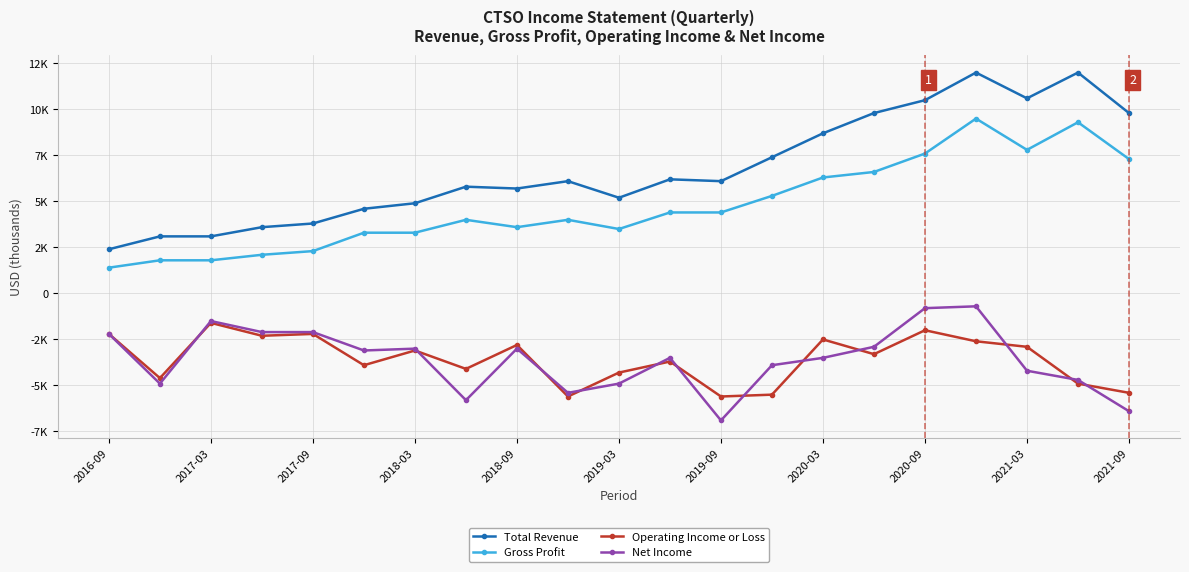

Where is Net Income nearest to the value -3800?

13